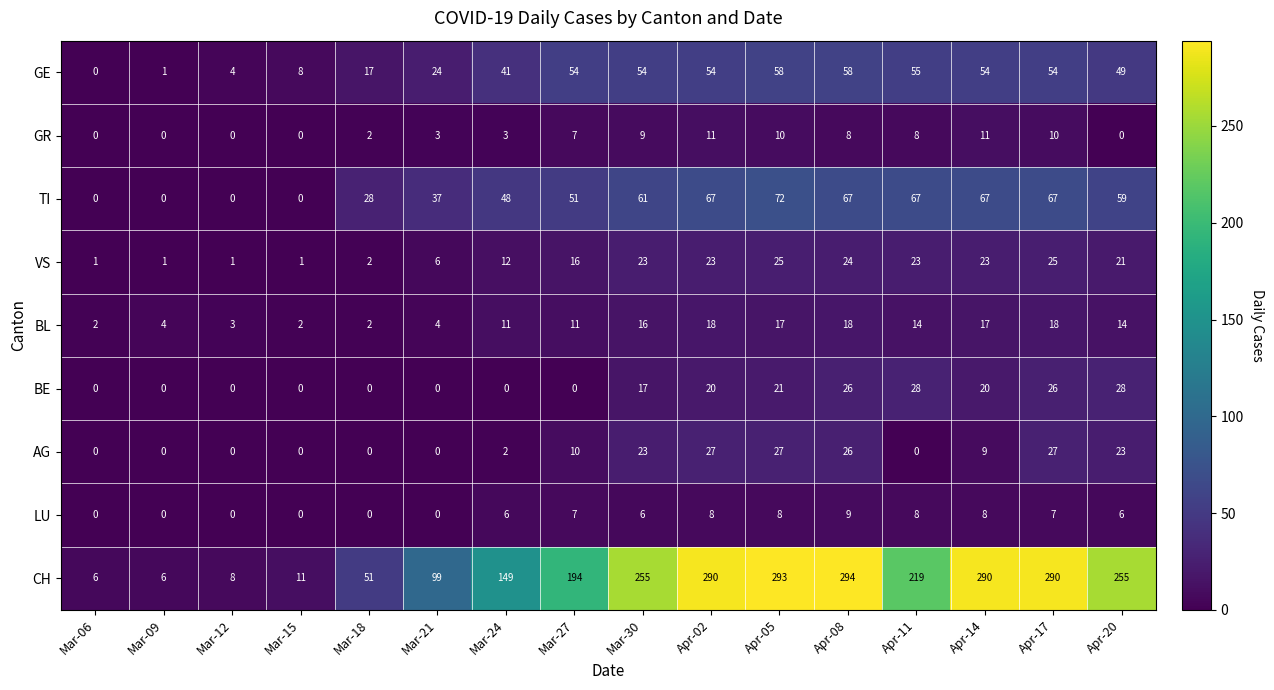

True or false: TI has a value of 15 at Apr-11.

False